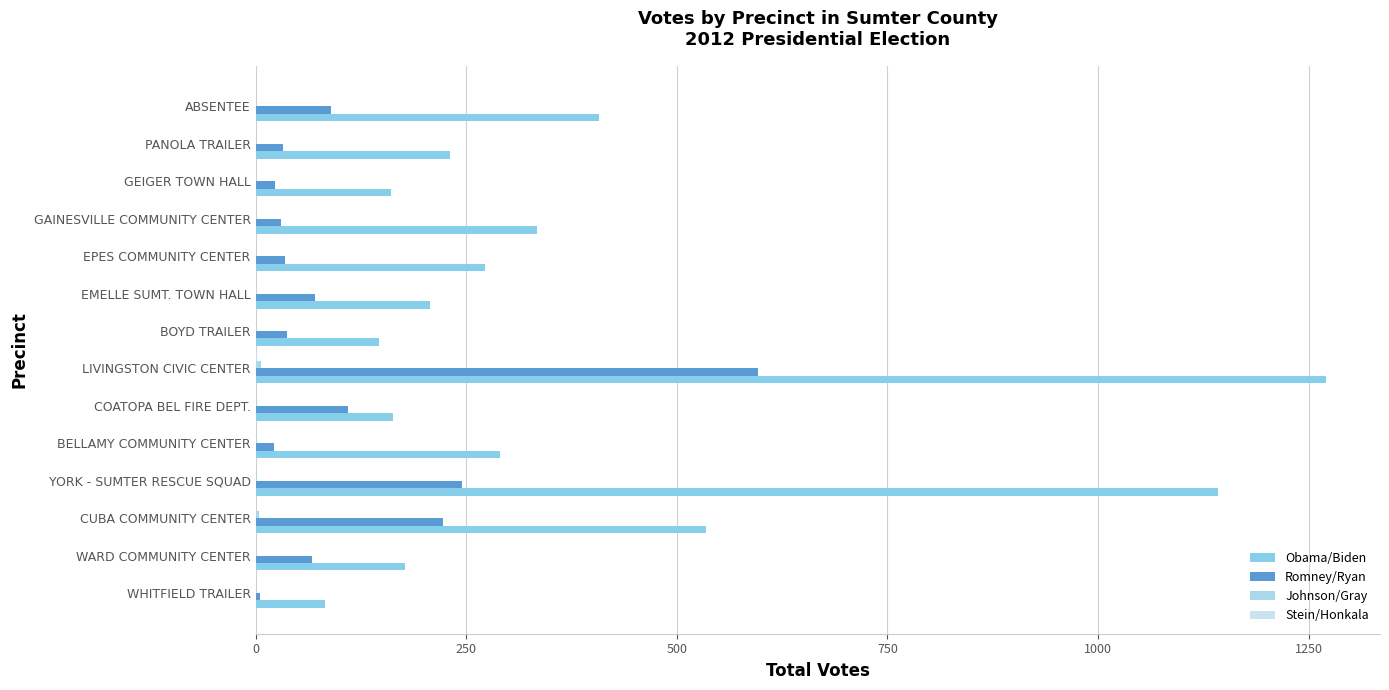

Count the number of data series in this chart.

4